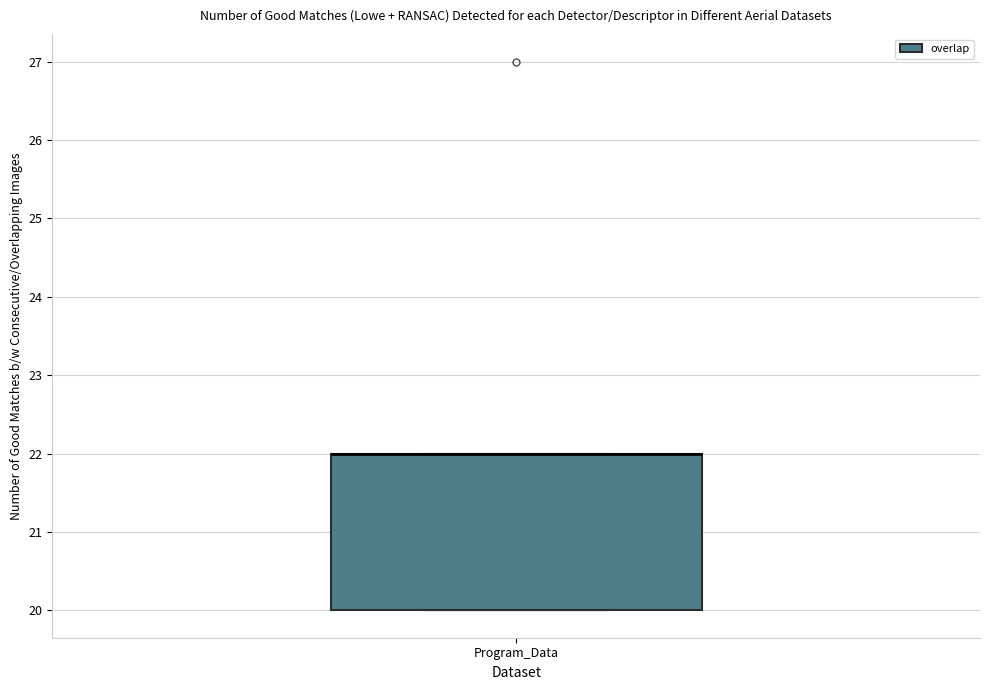

Read this box plot against the y-axis: the position of the median line, the range covered by the box, and the ends of both whiskers. The values are not printed on the chart, so give them approximately, as read against the axis.

median 22 (drawn on the box's upper edge), box 20 to 22, whiskers 20 to 22